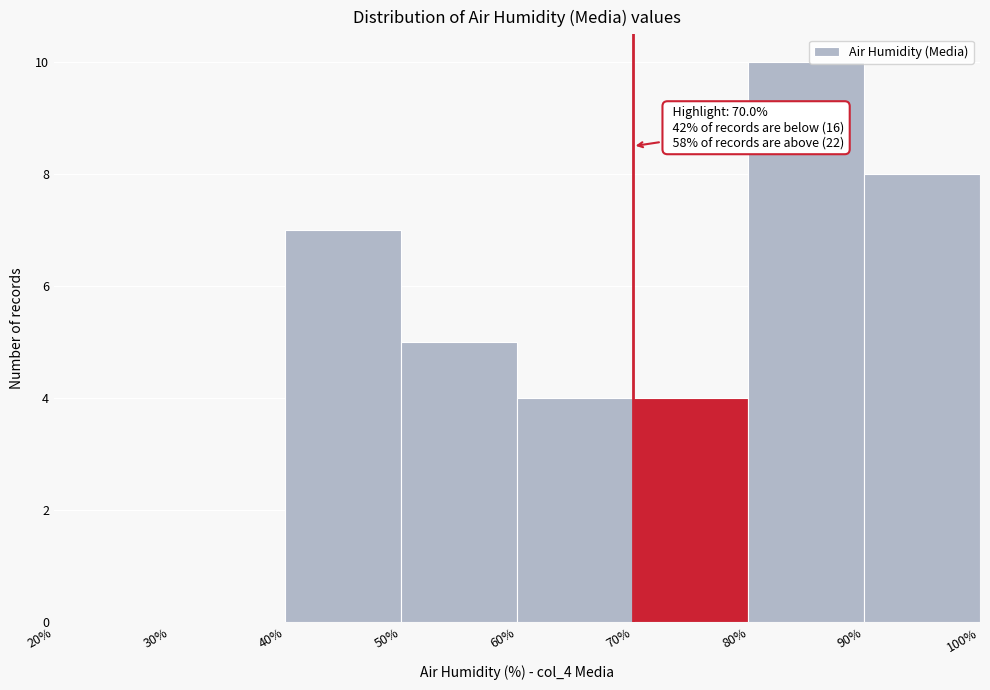

Over which range of the x-axis is the bar tallest?

80% to 90%